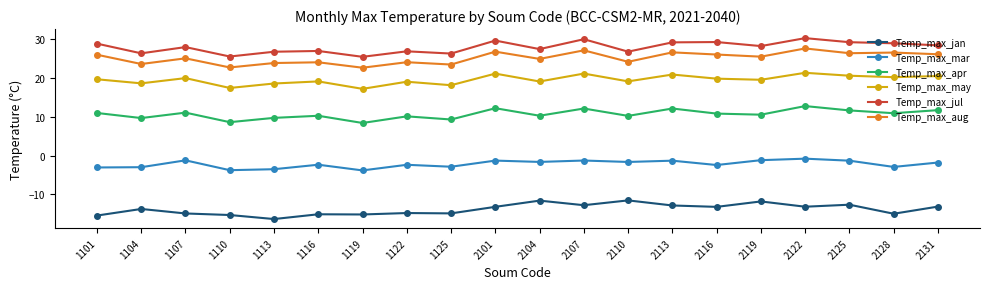

True or false: Temp_max_apr and Temp_max_mar cross at least once.

False